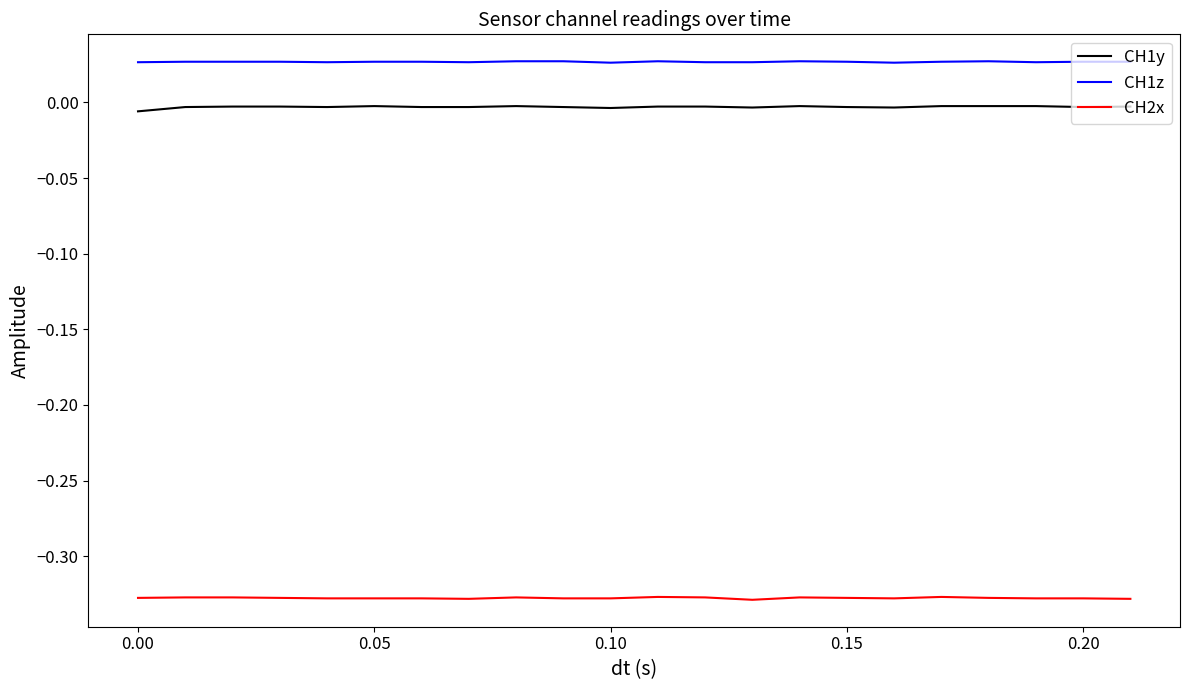

Count the number of data series in this chart.

3